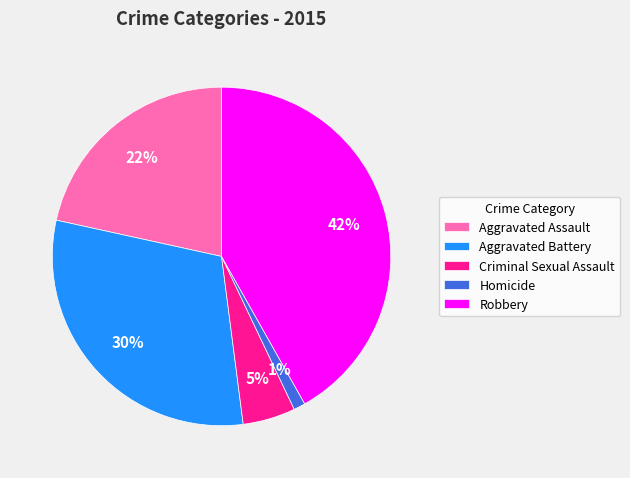

The Aggravated Battery slice represents 20% of the pie. True or false?

False